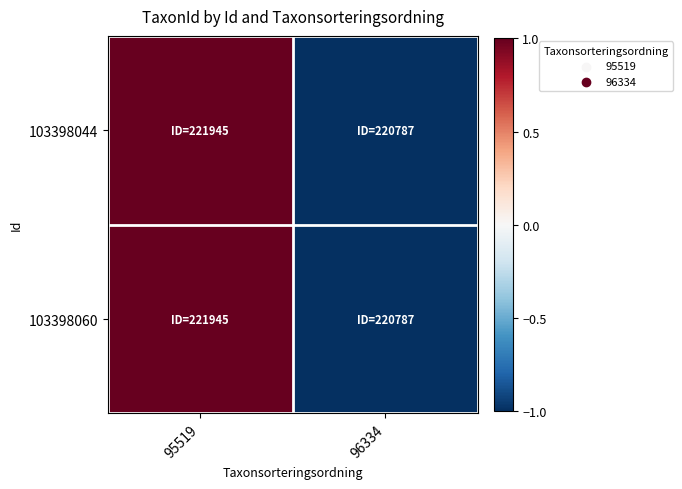

Reading right to left, transcribe all the data shown in this chart.

103398044: 96334=-1	95519=1
103398060: 96334=-1	95519=1